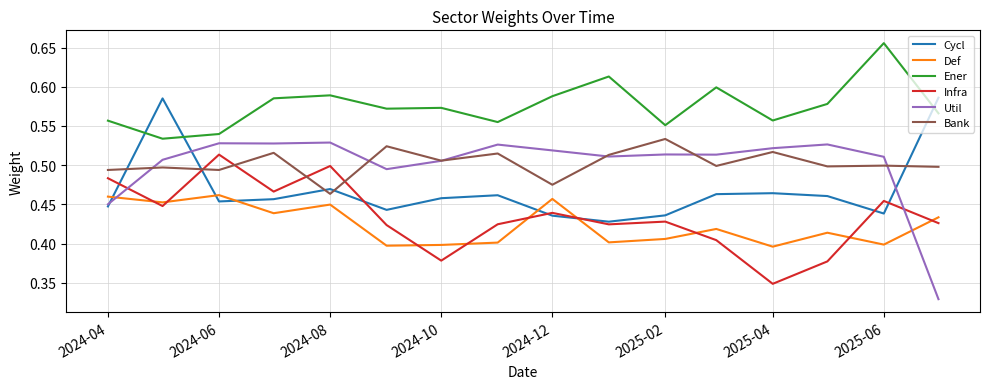

How many Def values are between 0 and 1?

16